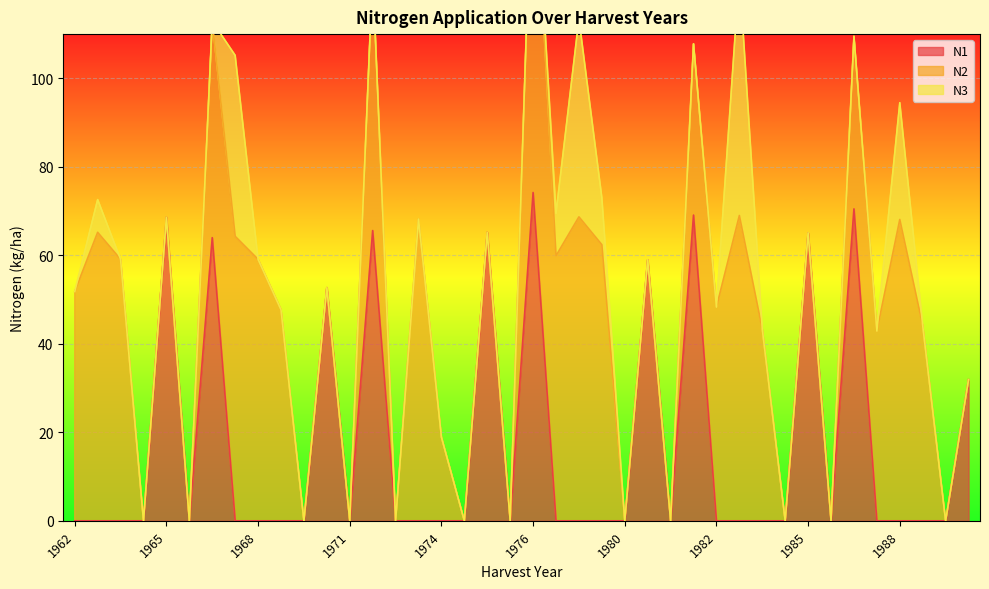

Does the chart display data point markers on the line(s)?

No